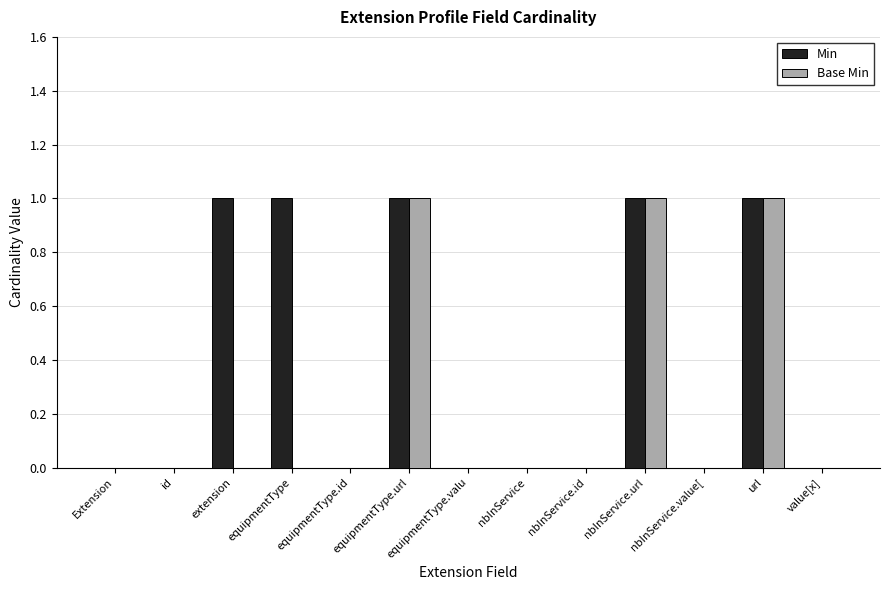

Reading left to right, transcribe all the data shown in this chart.

Min: 0	0	1	1	0	1	0	0	0	1	0	1	0
Base Min: 0	0	0	0	0	1	0	0	0	1	0	1	0